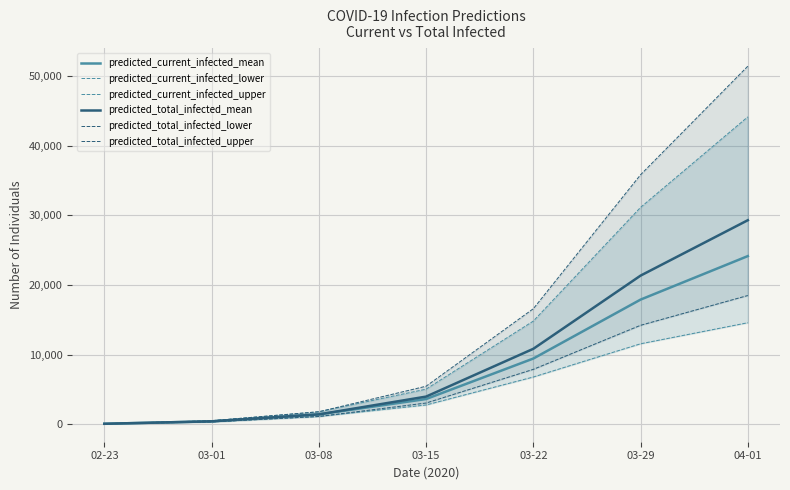

What is the sum of all predicted_current_infected_upper values?

97431